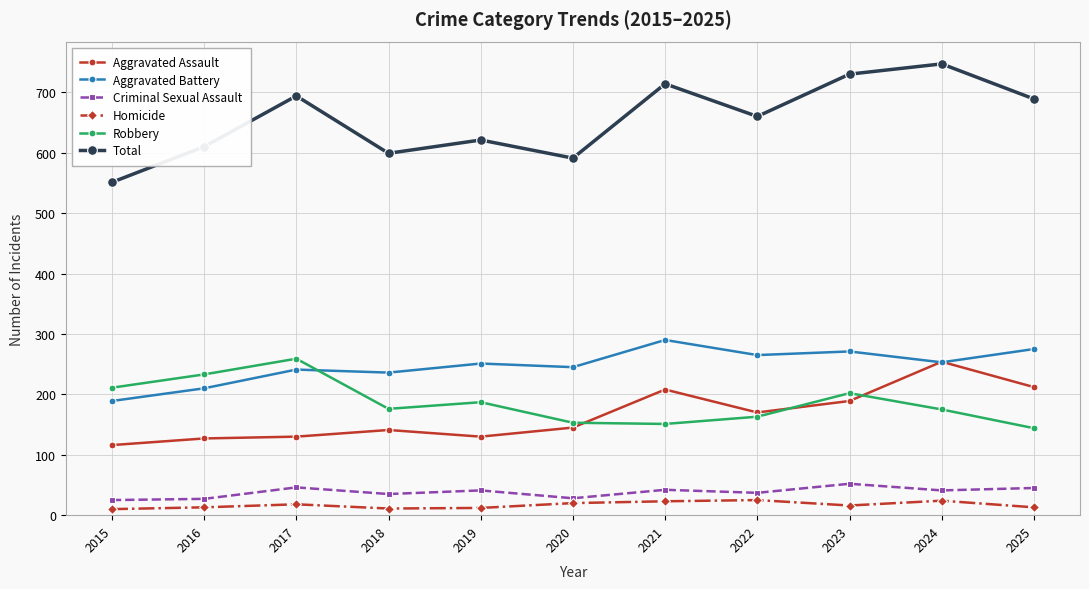

The value of Robbery at 2017 is 259. True or false?

True